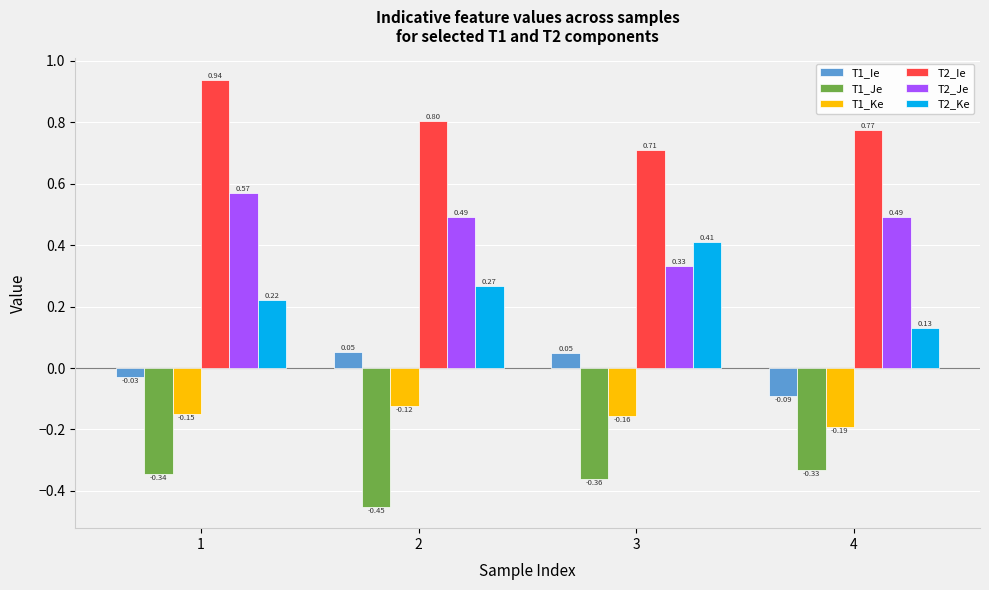

Is the value of T2_Ie at 3 greater than the value of T1_Ie at 2?

Yes